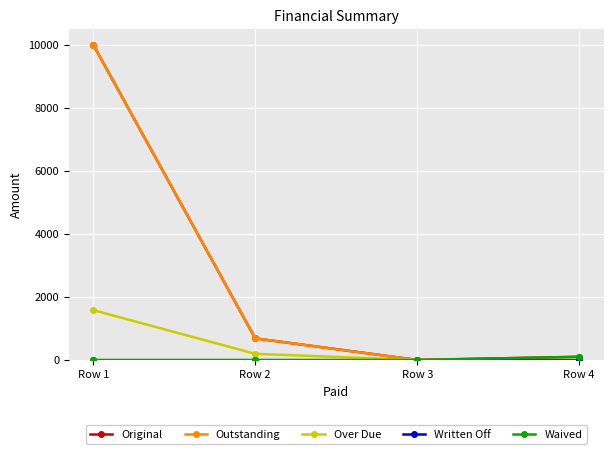

At which category is the sum across all series the highest?

Row 1